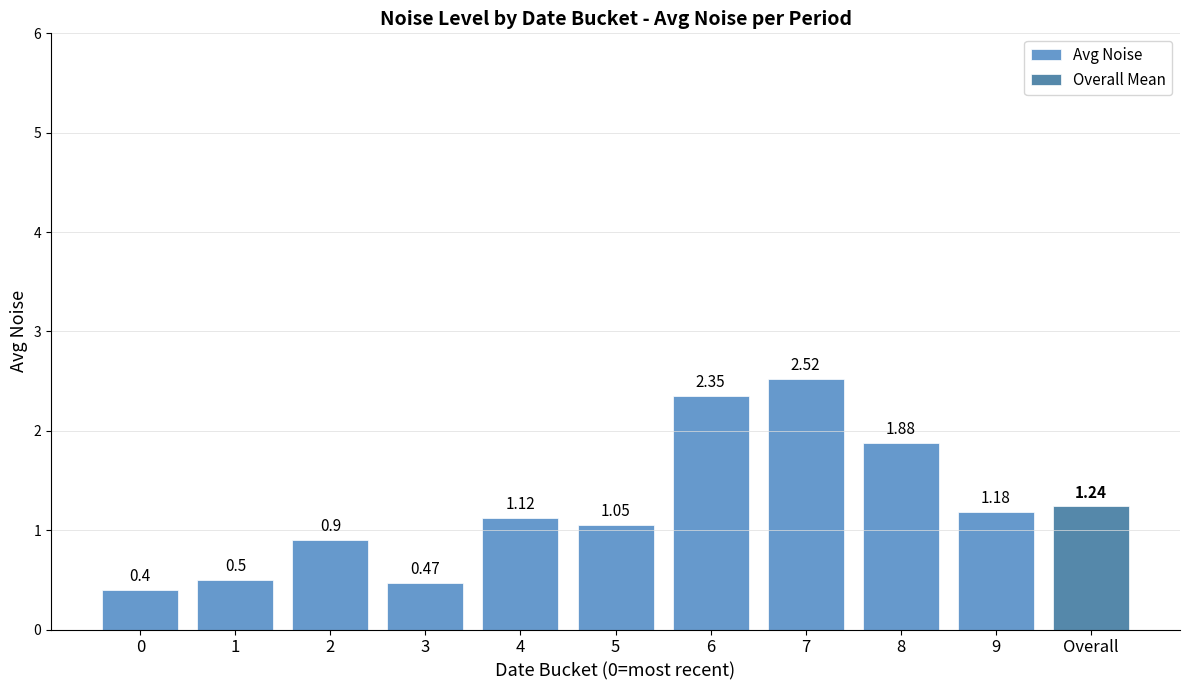

Is it true that the value at 1 is 0.2?

False